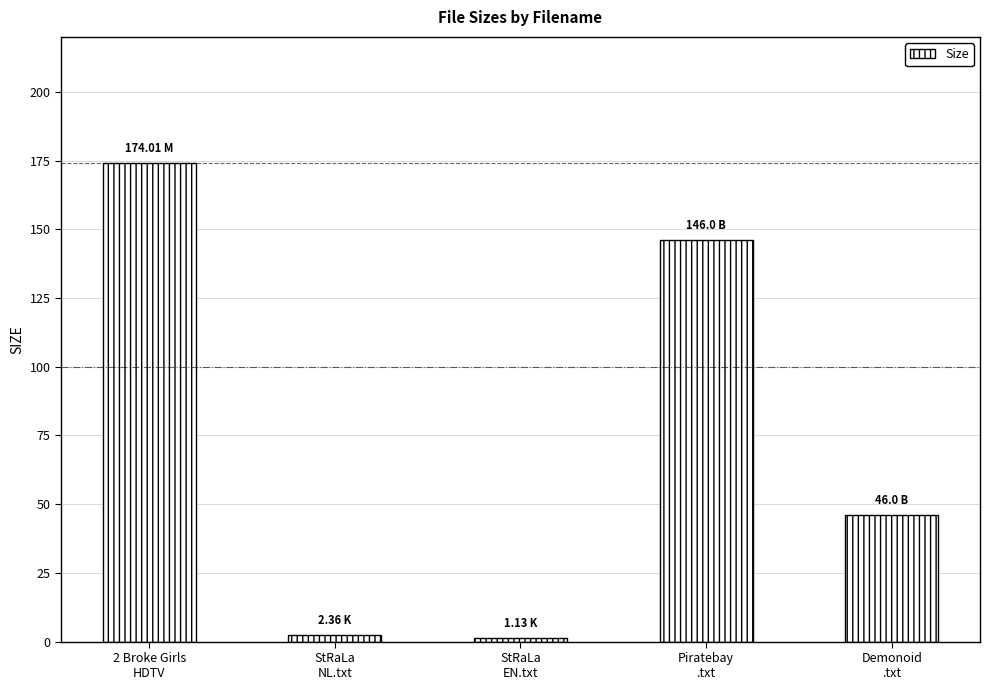

Are the bars grouped side by side (vs. stacked)?

No